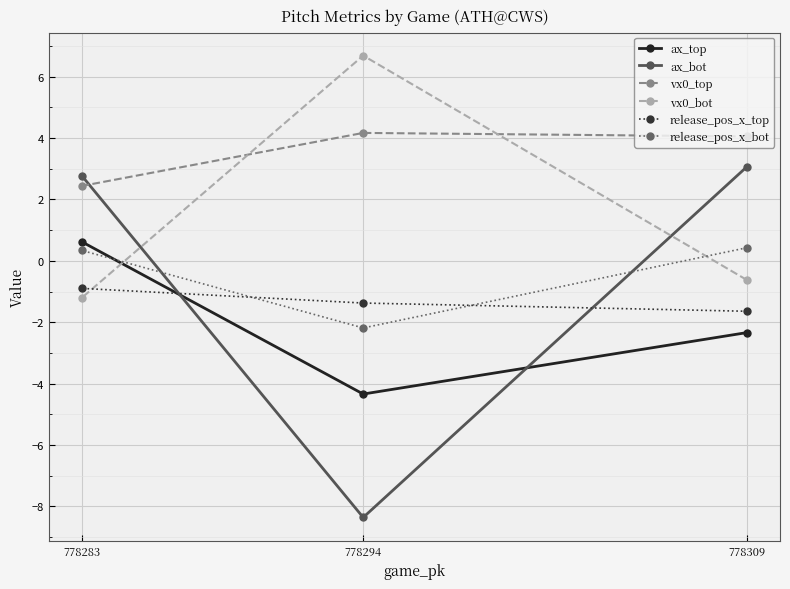

How many lines are shown in the chart?

6